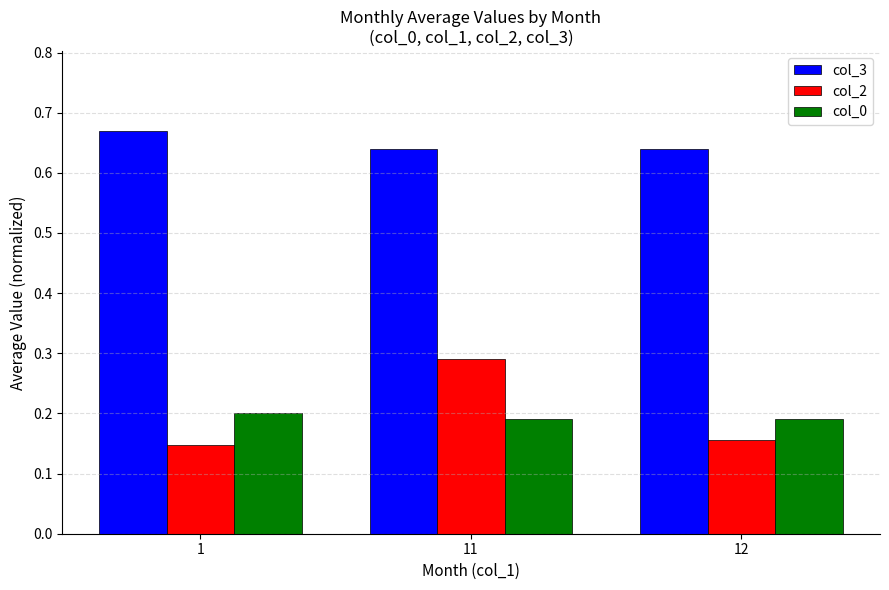

List the series in order of their peak value, lowest first.

col_0, col_2, col_3